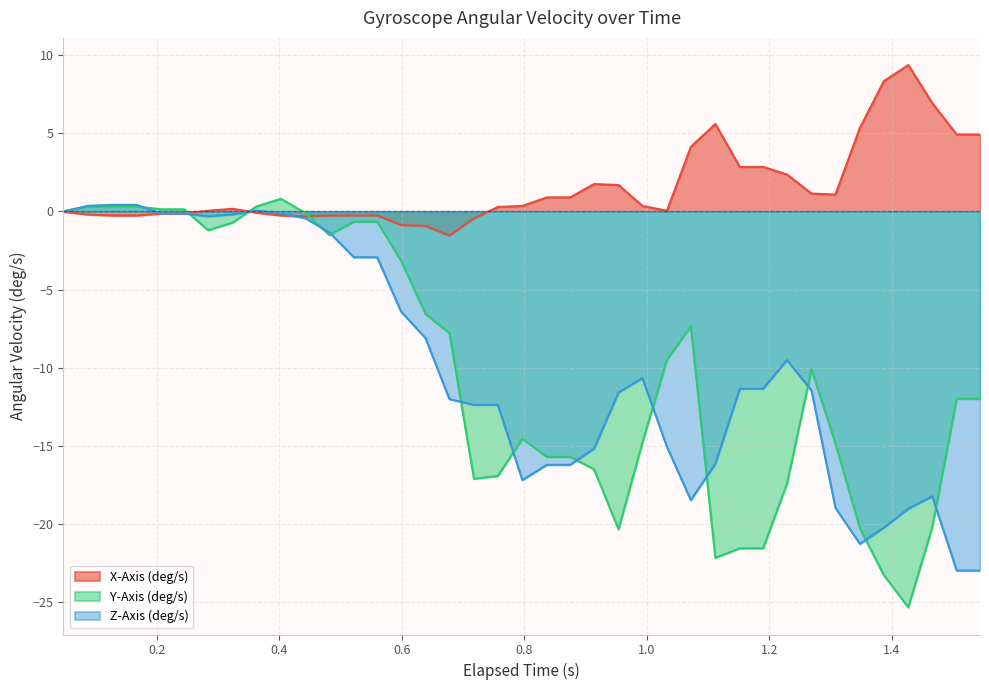

Which series has the widest spread of values?

Y-Axis (deg/s)